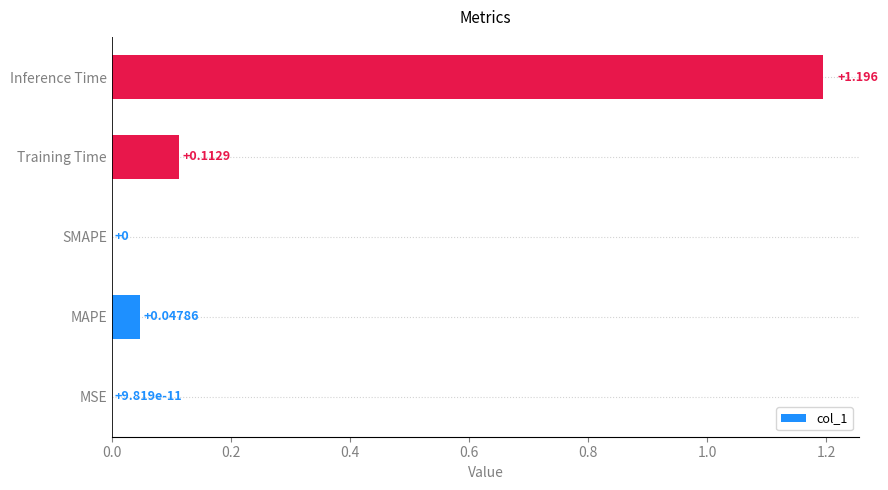

Which category has the highest value across all series?

Inference Time